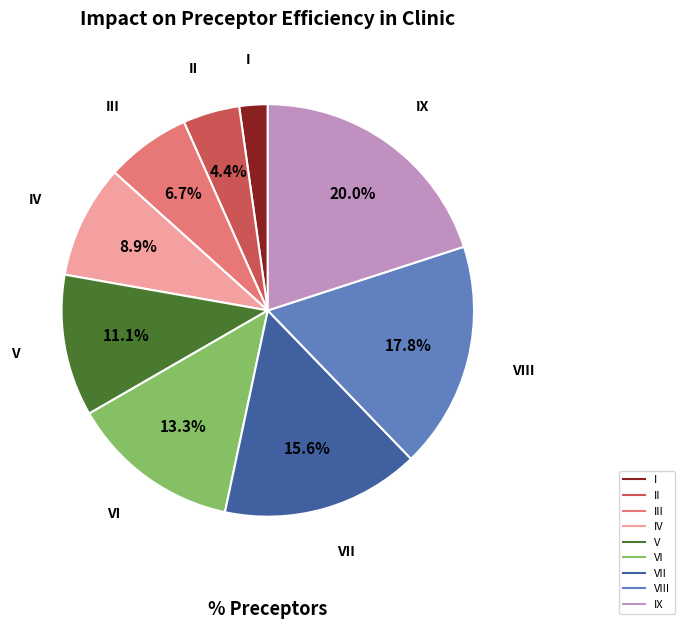

Does any single category account for the majority?

No